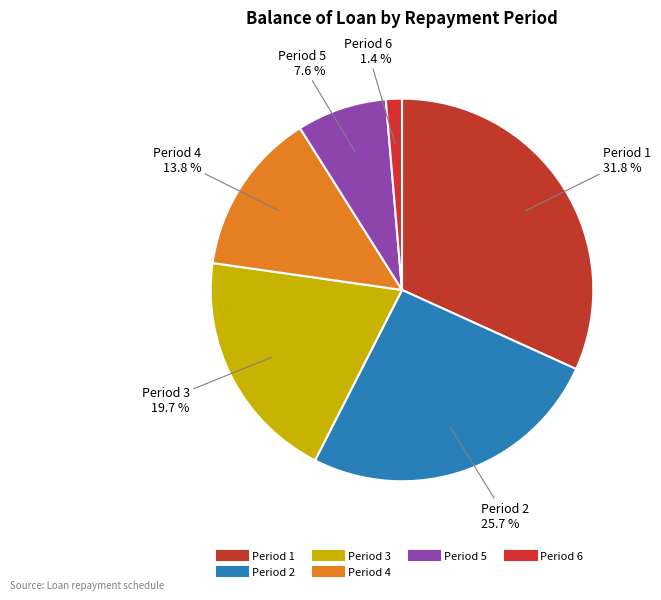

Count the number of slices in the pie.

6